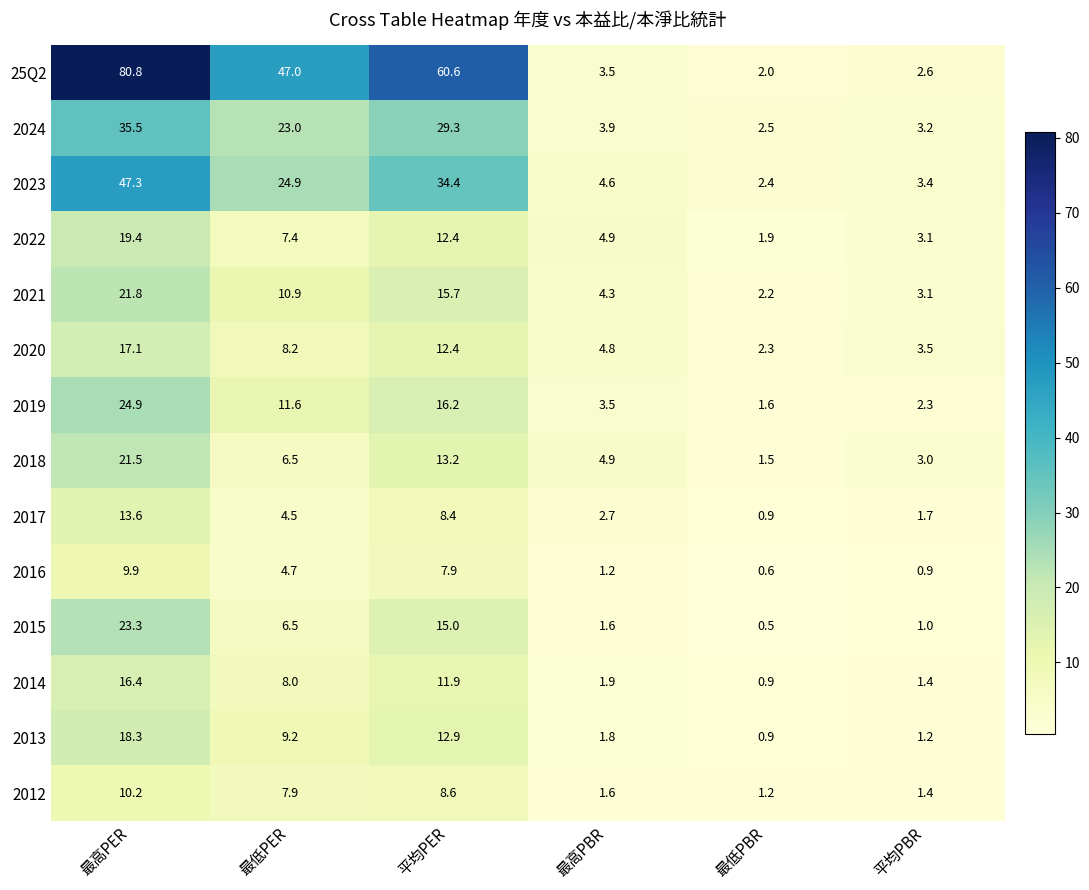

Which series has the largest range (max minus min)?

25Q2